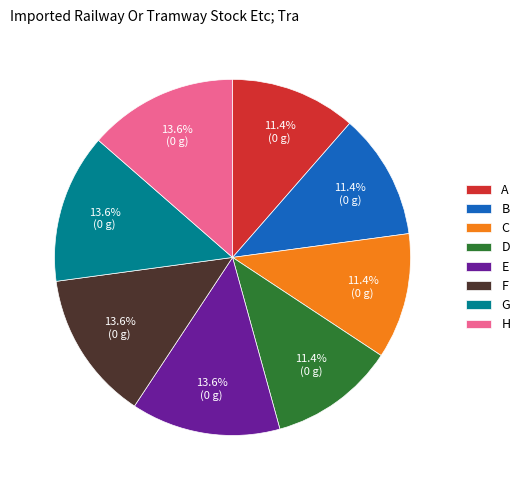

To the nearest percent, what portion does A represent?

11%